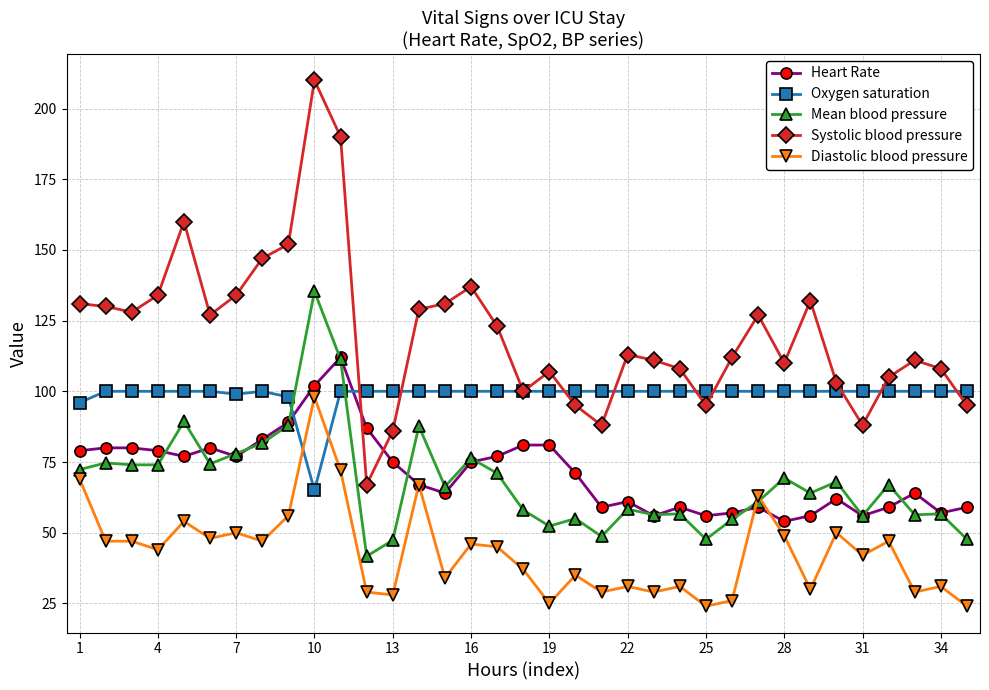

Which series has the largest total across all categories?

Systolic blood pressure